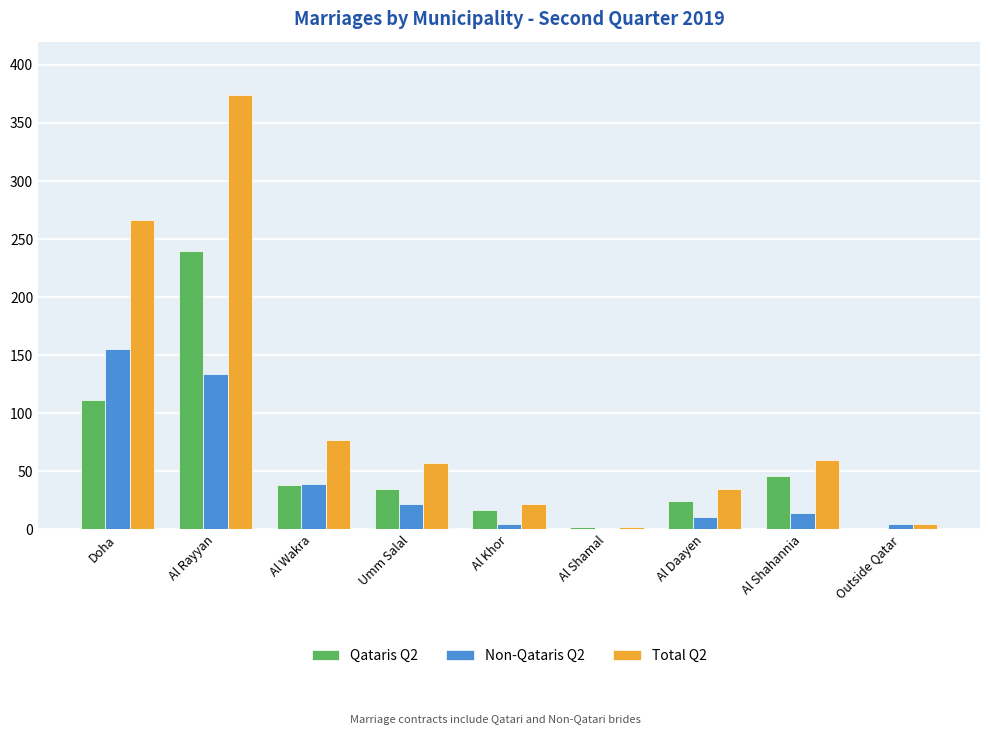

What is the spread (max minus min) of values at Al Shahannia?

46